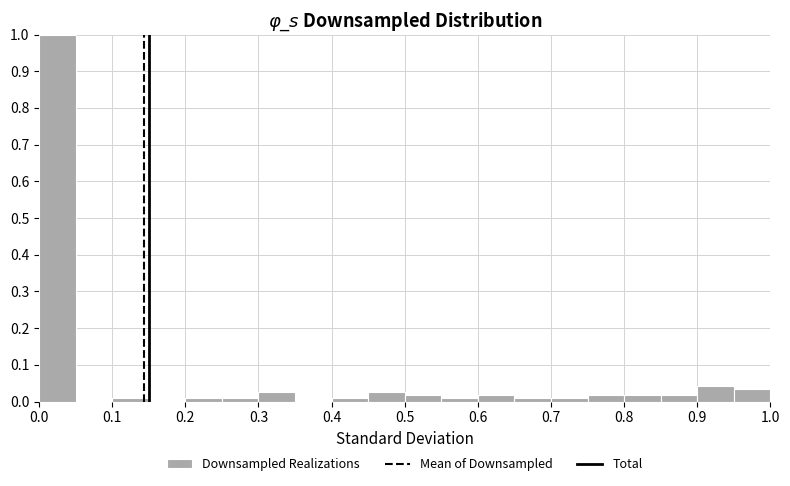

Reading left to right, transcribe this chart: for each bar, give the range it covers on the x-axis and its height. The values are not printed on the chart, so give them approximately, as read against the axis.

0.00 to 0.05: 1.00
0.05 to 0.10: 0
0.10 to 0.15: under 0.01
0.15 to 0.20: 0
0.20 to 0.25: under 0.01
0.25 to 0.30: under 0.01
0.30 to 0.35: 0.03
0.35 to 0.40: 0
0.40 to 0.45: under 0.01
0.45 to 0.50: 0.03
0.50 to 0.55: 0.02
0.55 to 0.60: under 0.01
0.60 to 0.65: 0.02
0.65 to 0.70: under 0.01
0.70 to 0.75: under 0.01
0.75 to 0.80: 0.02
0.80 to 0.85: 0.02
0.85 to 0.90: 0.02
0.90 to 0.95: 0.04
0.95 to 1.00: 0.03